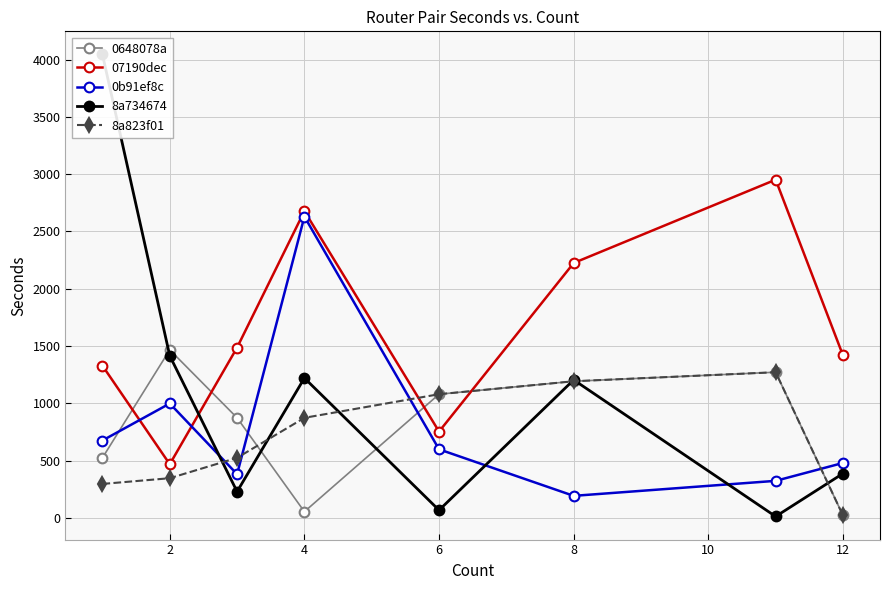

Is the value of 0648078a at 8 greater than the value of 8a823f01 at 4?

Yes